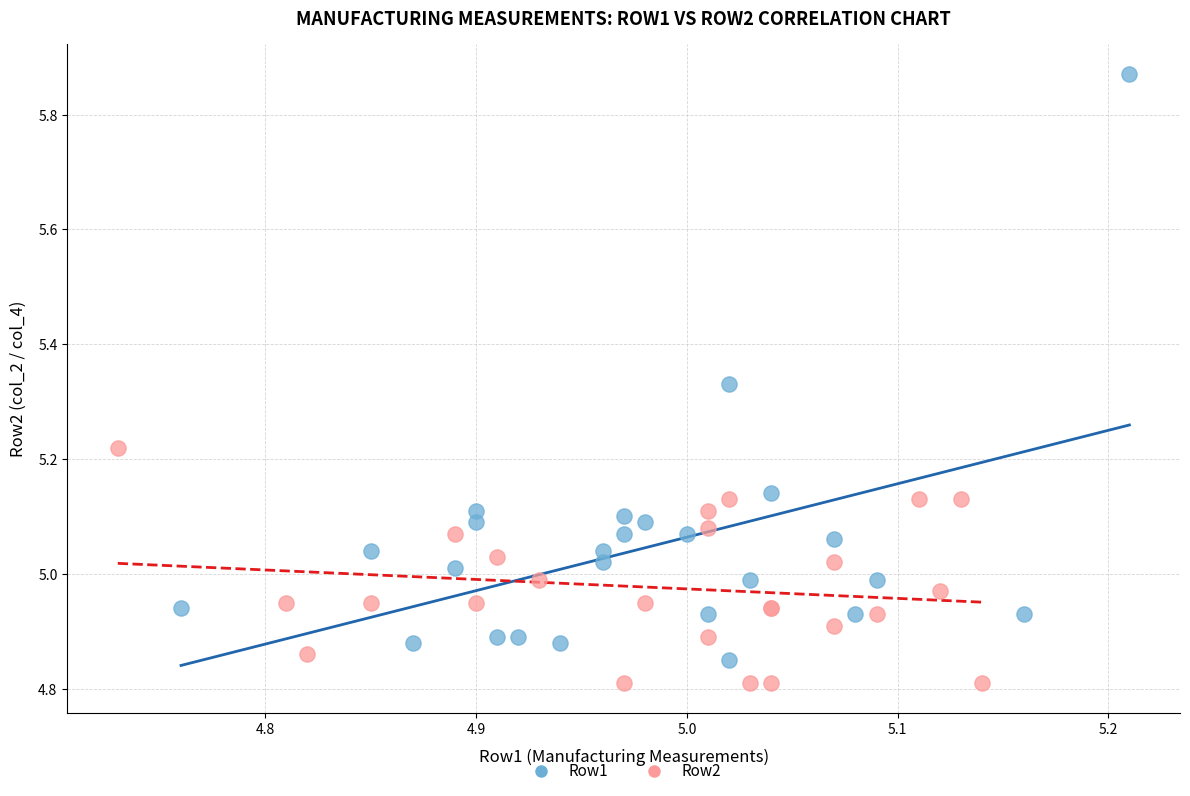

What are all the series names shown in the legend?

Row1, Row2